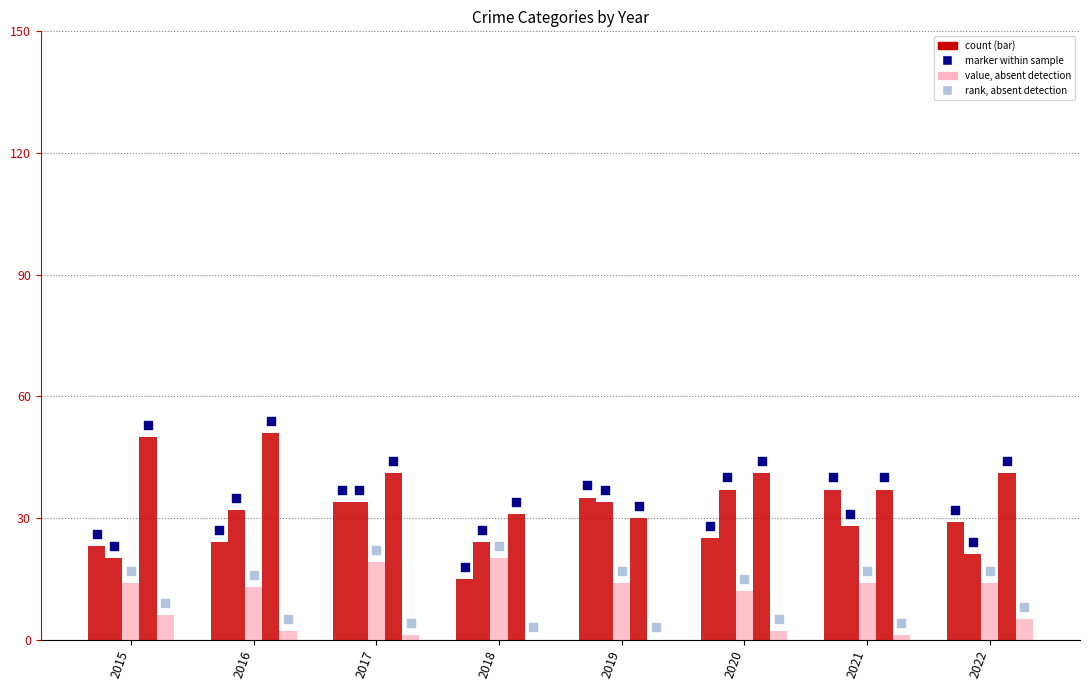

Which series reaches the maximum Y coordinate?

Robbery